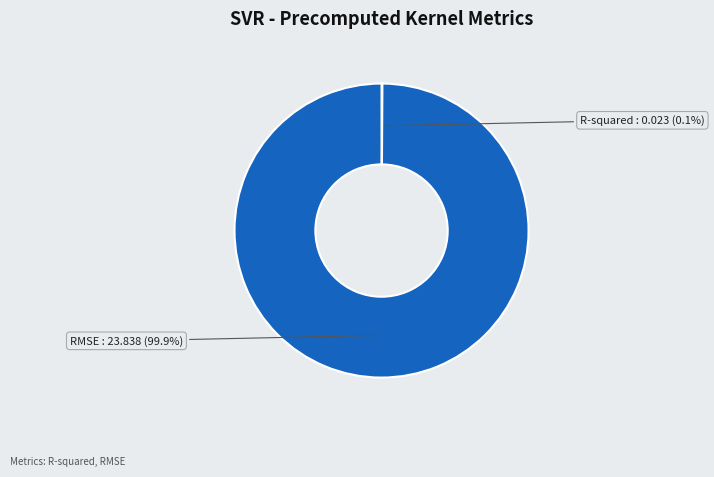

What is the largest slice in the pie chart?

RMSE